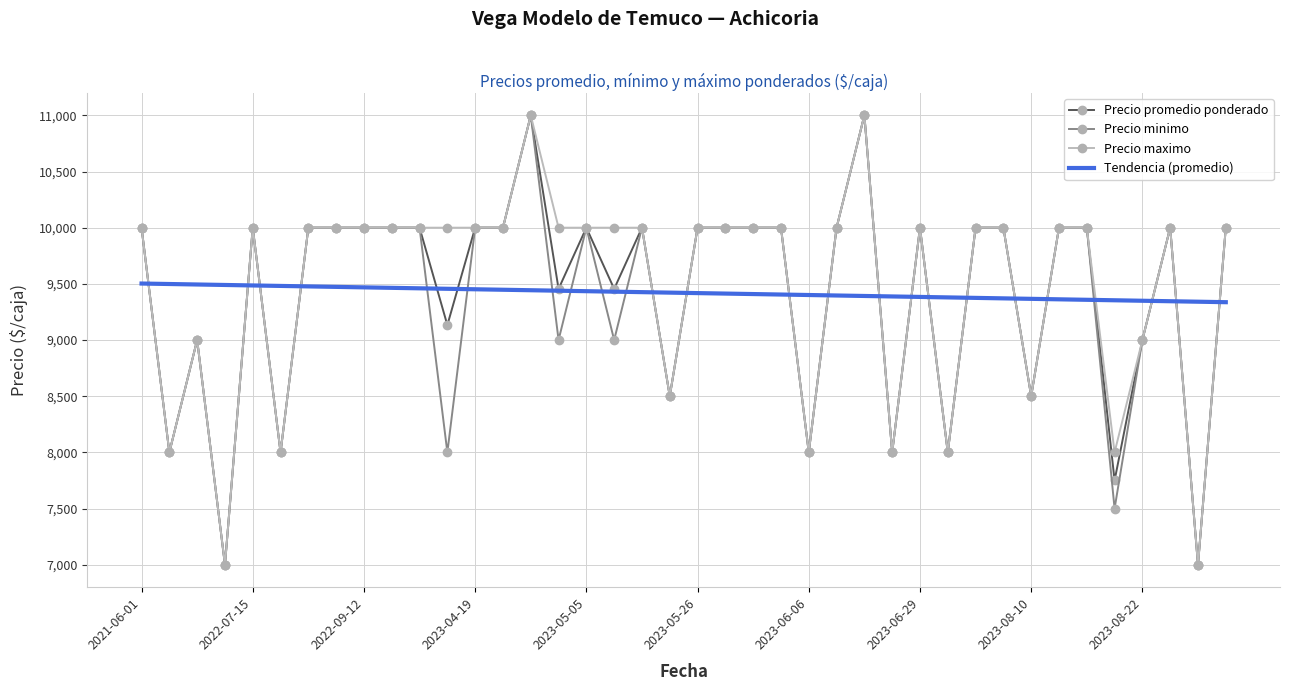

What is the label of the 3rd point from the right?

2023-08-25